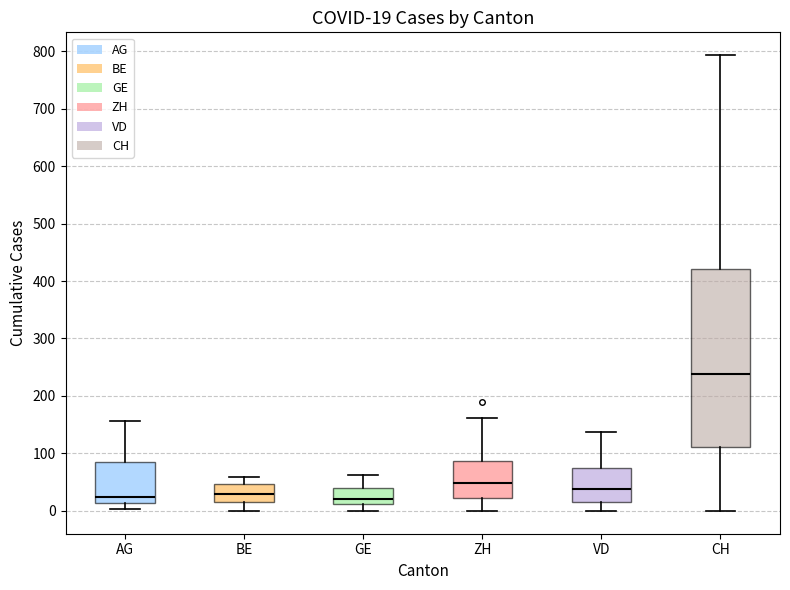

Which box is the tallest, from its lower edge to its upper edge?

CH